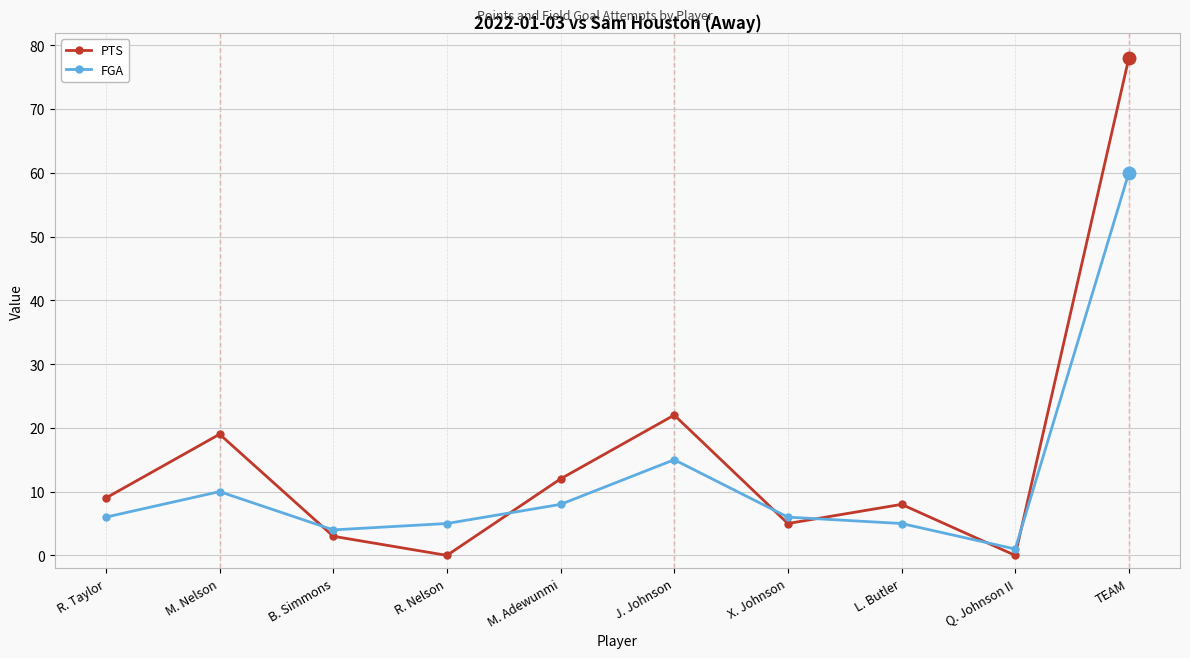

What is the sum of all PTS values?

156